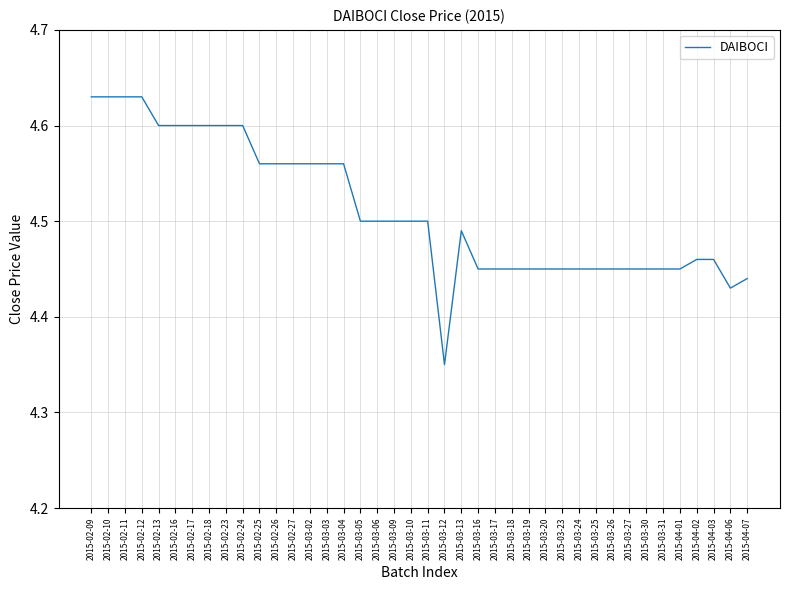

At which category does the chart reach its minimum across all series?

2015-03-12